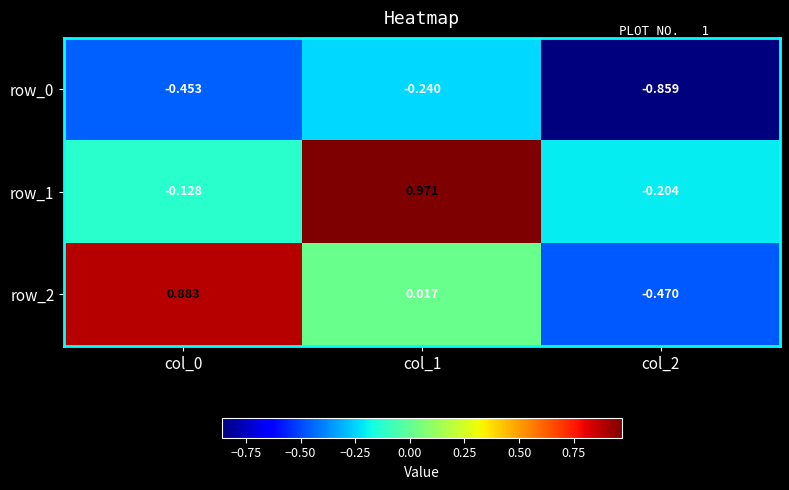

Which series has the largest total across all categories?

row_1